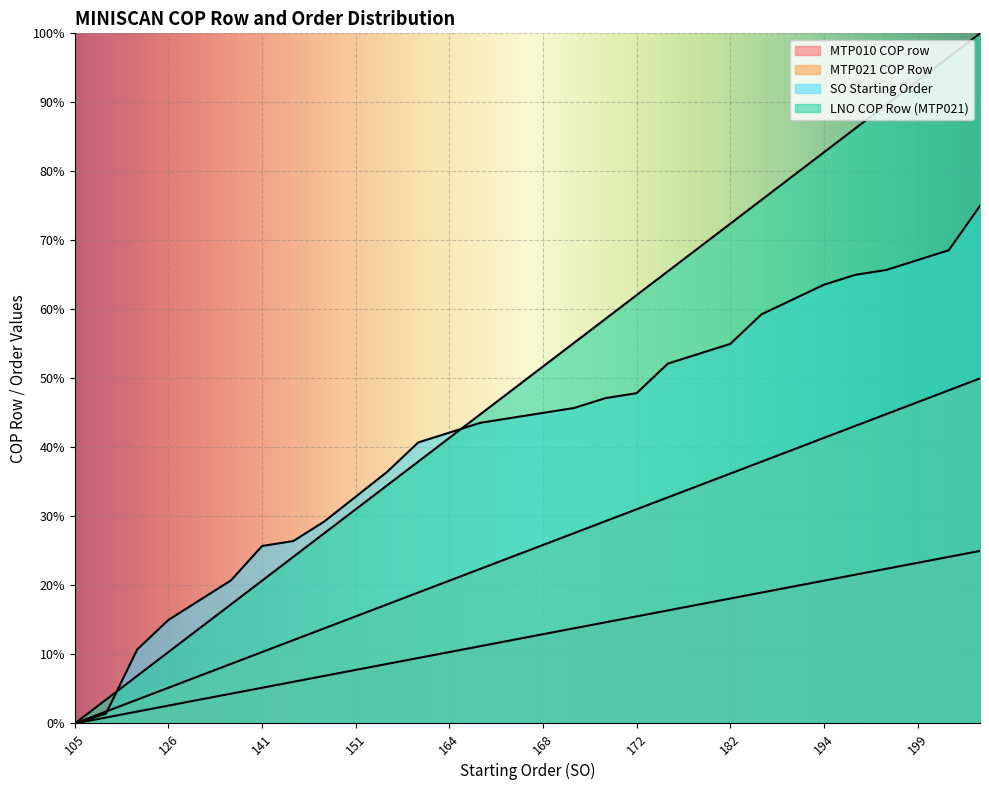

Which series changed the most between 146 and 151?

SO Starting Order